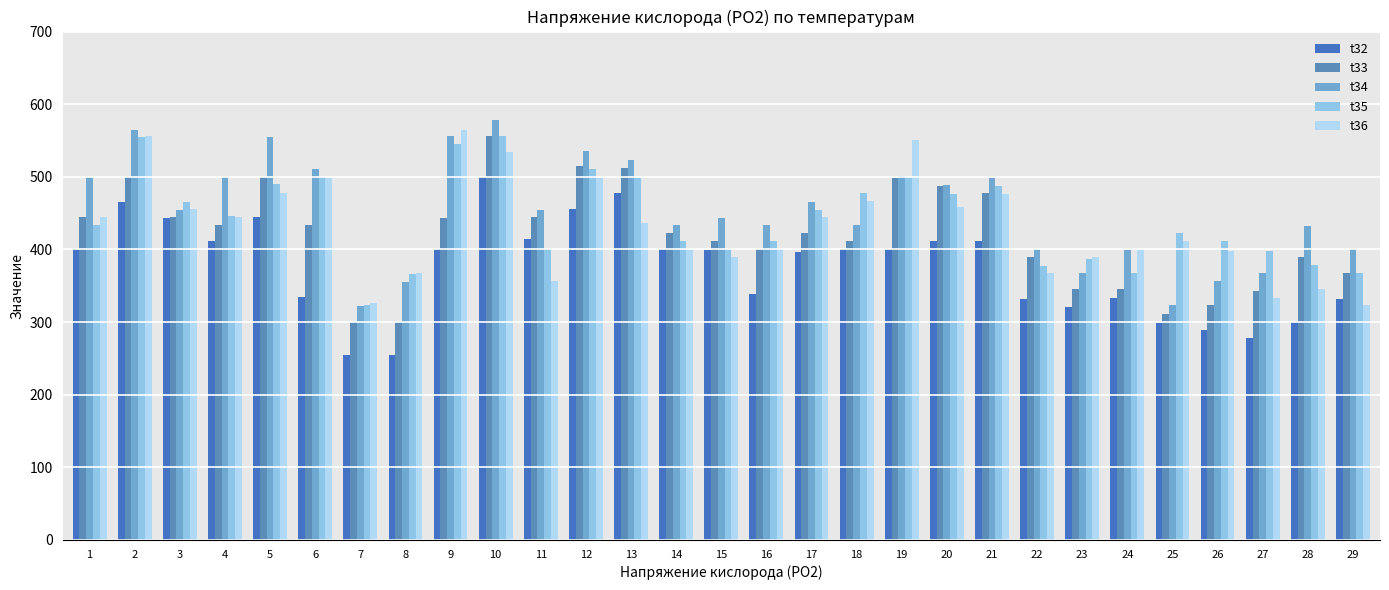

Which series has the largest range (max minus min)?

t33